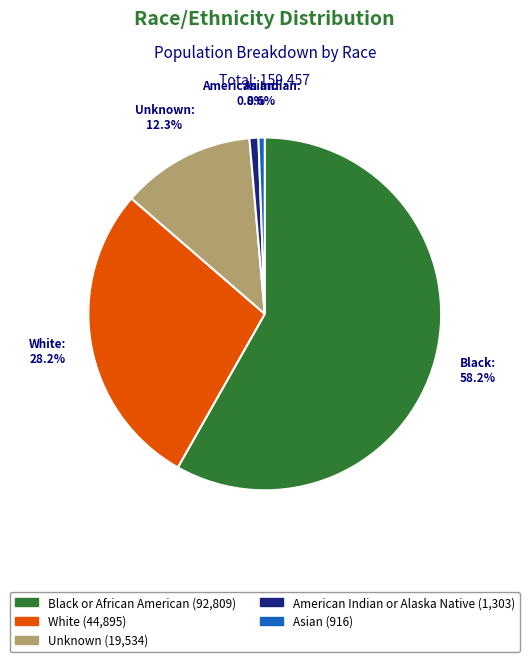

What percentage is the White slice, to the nearest percent?

28%